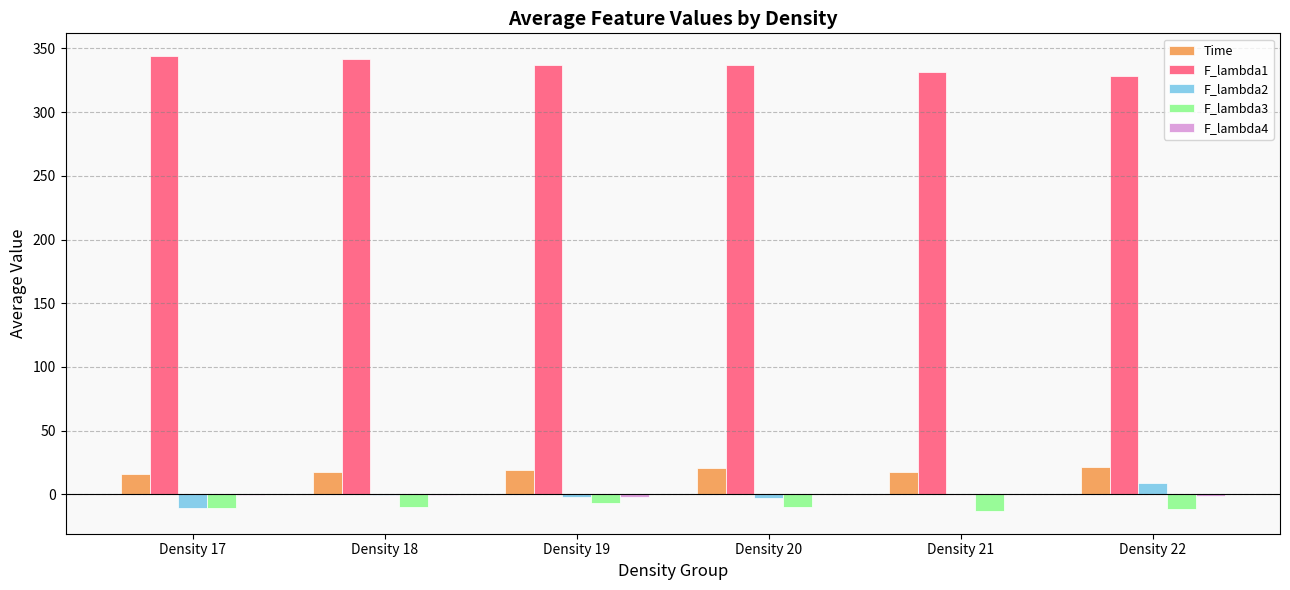

What is the maximum value shown in the chart?

343.9